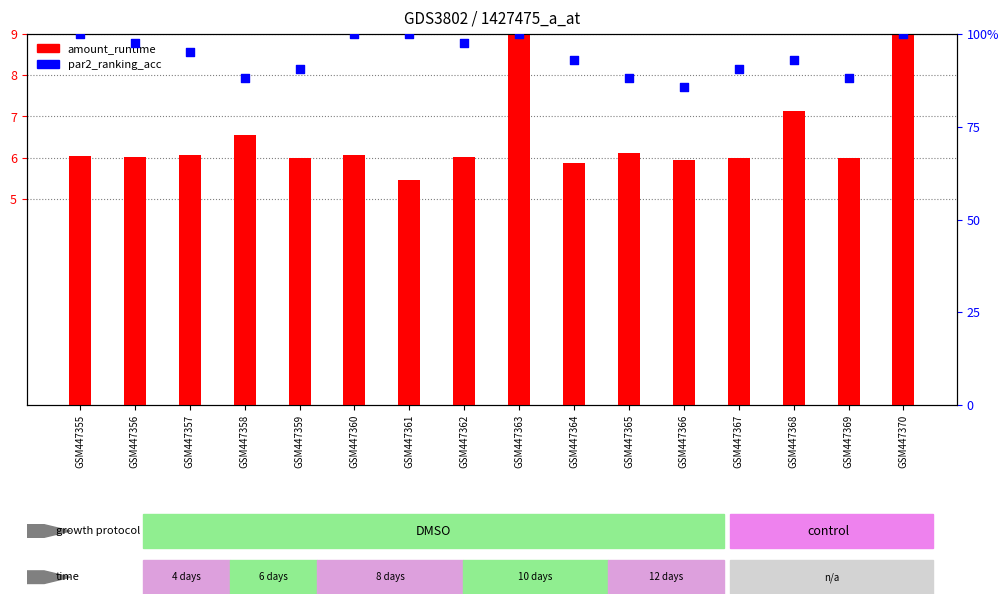

At how many categories does at least one series exceed 70?

16